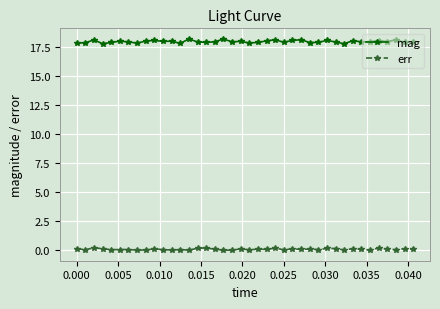

What is the average value of the mag series?

18.0